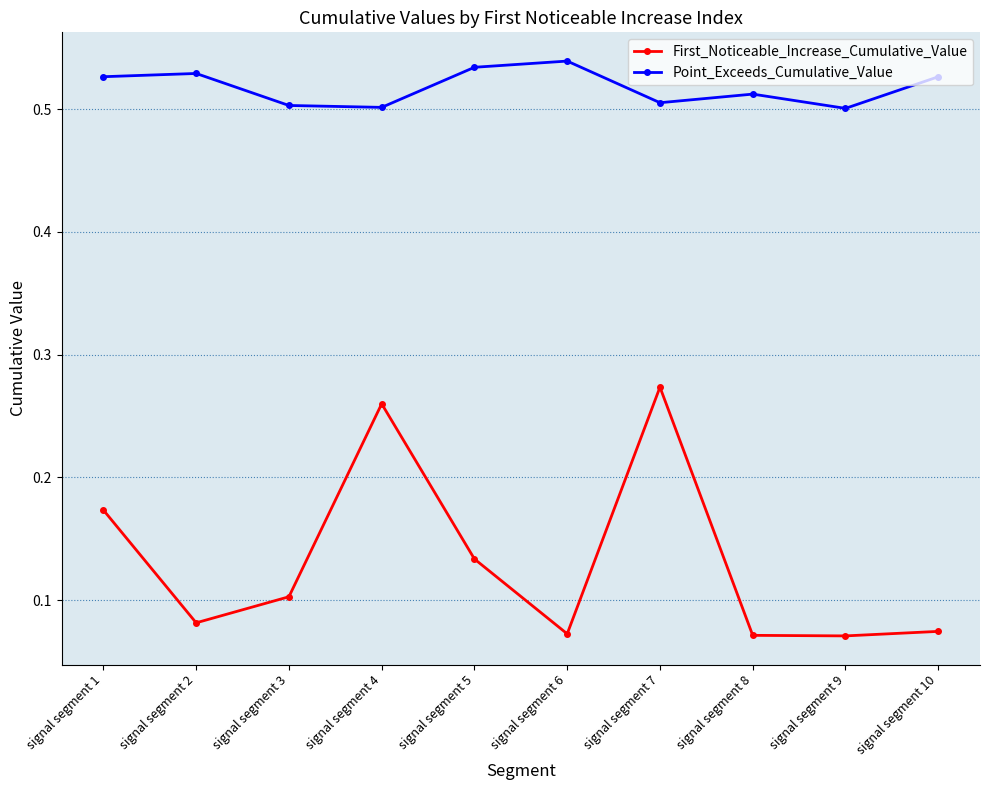

Which series changed the most between signal segment 3 and signal segment 7?

First_Noticeable_Increase_Cumulative_Value